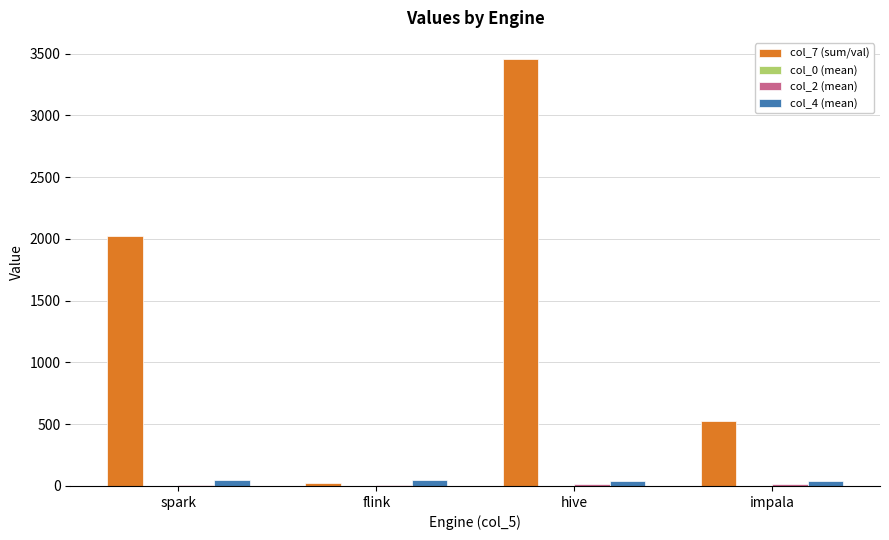

At which category does the chart reach its peak across all series?

hive